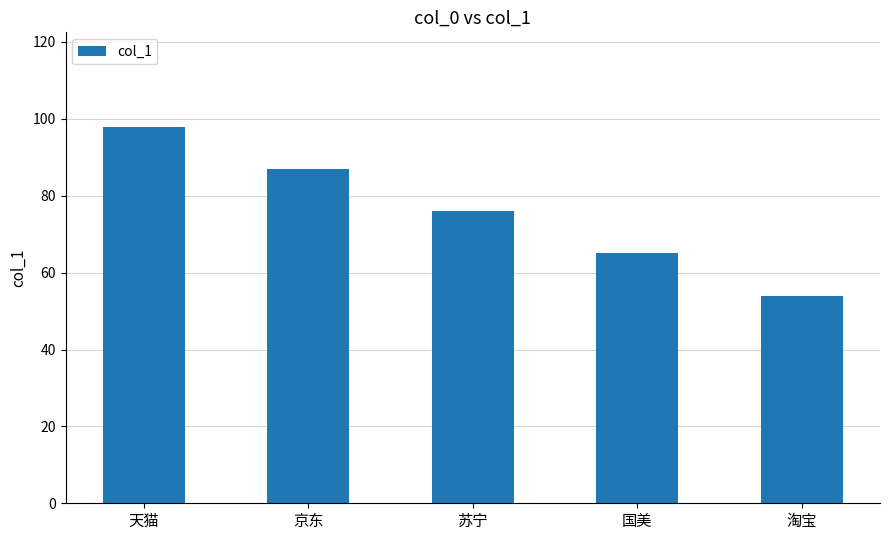

What is the sum of the values at 淘宝 and 国美?

119